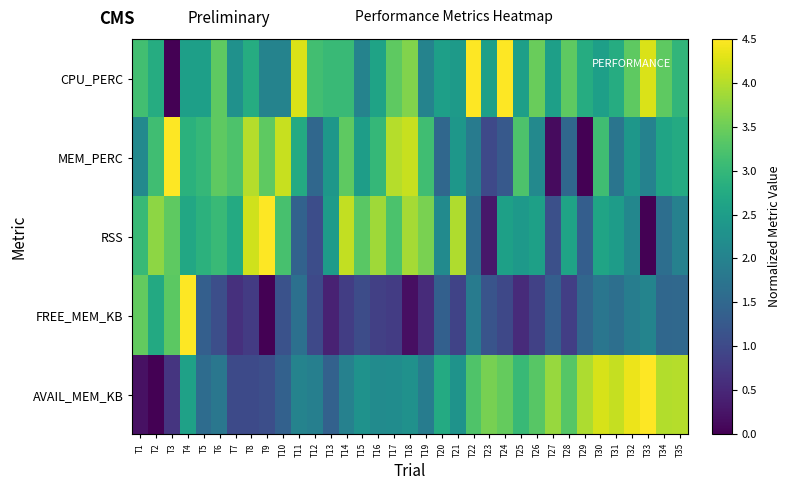

Reading left to right, extract all data points from this chart.

CPU_PERC: T1=3.1	T2=2.8	T3=0.0	T4=2.5	T5=2.5	T6=3.4	T7=2.3	T8=2.8	T9=2.0	T10=2.0	T11=4.2	T12=3.1	T13=3.0	T14=3.0	T15=2.0	T16=2.6	T17=3.4	T18=3.6	T19=2.0	T20=2.5	T21=2.4	T22=4.5	T23=2.5	T24=4.5	T25=2.5	T26=3.5	T27=2.5	T28=3.4	T29=2.8	T30=2.5	T31=2.8	T32=3.4	T33=4.2	T34=3.4	T35=3.0
MEM_PERC: T1=2.1	T2=3.1	T3=4.5	T4=2.9	T5=3.0	T6=3.4	T7=3.2	T8=4.0	T9=3.4	T10=4.1	T11=2.8	T12=1.5	T13=2.4	T14=3.4	T15=2.5	T16=3.0	T17=4.0	T18=4.1	T19=3.1	T20=1.5	T21=2.4	T22=1.9	T23=1.0	T24=1.2	T25=3.2	T26=2.1	T27=0.1	T28=1.5	T29=0.0	T30=3.1	T31=1.8	T32=2.4	T33=2.0	T34=2.6	T35=2.8
RSS: T1=3.0	T2=3.7	T3=3.4	T4=2.7	T5=2.9	T6=3.1	T7=2.7	T8=4.2	T9=4.5	T10=3.2	T11=1.4	T12=1.1	T13=2.5	T14=4.1	T15=3.4	T16=3.9	T17=3.2	T18=3.9	T19=3.6	T20=2.1	T21=4.0	T22=1.6	T23=0.3	T24=2.6	T25=2.4	T26=2.6	T27=1.1	T28=2.6	T29=1.3	T30=2.6	T31=2.5	T32=2.1	T33=0.0	T34=1.6	T35=2.0
FREE_MEM_KB: T1=3.4	T2=2.7	T3=3.4	T4=4.5	T5=1.4	T6=1.1	T7=0.6	T8=0.8	T9=0.0	T10=1.1	T11=1.7	T12=1.0	T13=0.4	T14=0.8	T15=1.0	T16=0.9	T17=0.8	T18=0.2	T19=0.6	T20=1.4	T21=0.9	T22=1.9	T23=1.2	T24=1.0	T25=0.6	T26=0.9	T27=1.3	T28=0.8	T29=1.5	T30=1.8	T31=1.6	T32=1.9	T33=2.0	T34=1.5	T35=1.5
AVAIL_MEM_KB: T1=0.2	T2=0.0	T3=0.7	T4=2.6	T5=1.6	T6=1.8	T7=1.0	T8=1.0	T9=1.1	T10=1.4	T11=2.0	T12=1.9	T13=1.4	T14=2.0	T15=2.3	T16=2.2	T17=2.2	T18=2.3	T19=1.9	T20=2.8	T21=2.3	T22=3.3	T23=3.6	T24=3.4	T25=3.0	T26=3.3	T27=3.8	T28=3.3	T29=3.9	T30=4.2	T31=4.1	T32=4.4	T33=4.5	T34=4.0	T35=4.0